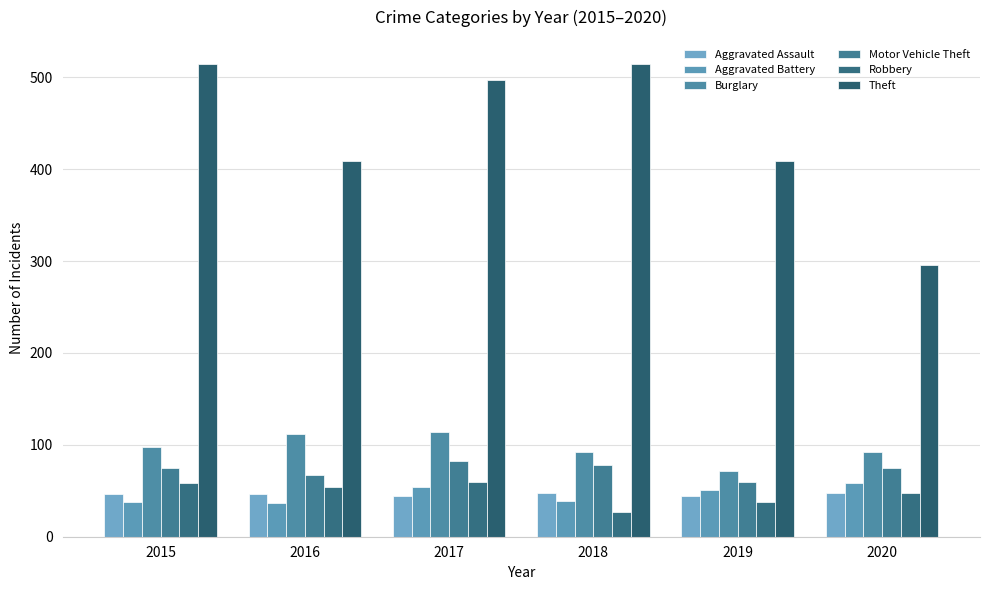

Does the chart contain stacked bars?

No